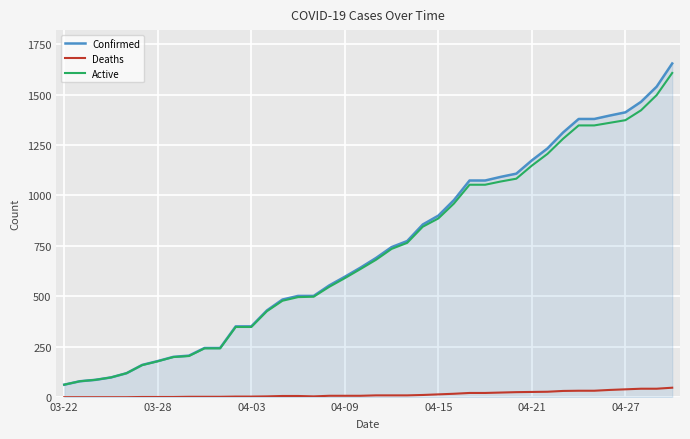

What is the minimum value for Confirmed?

62